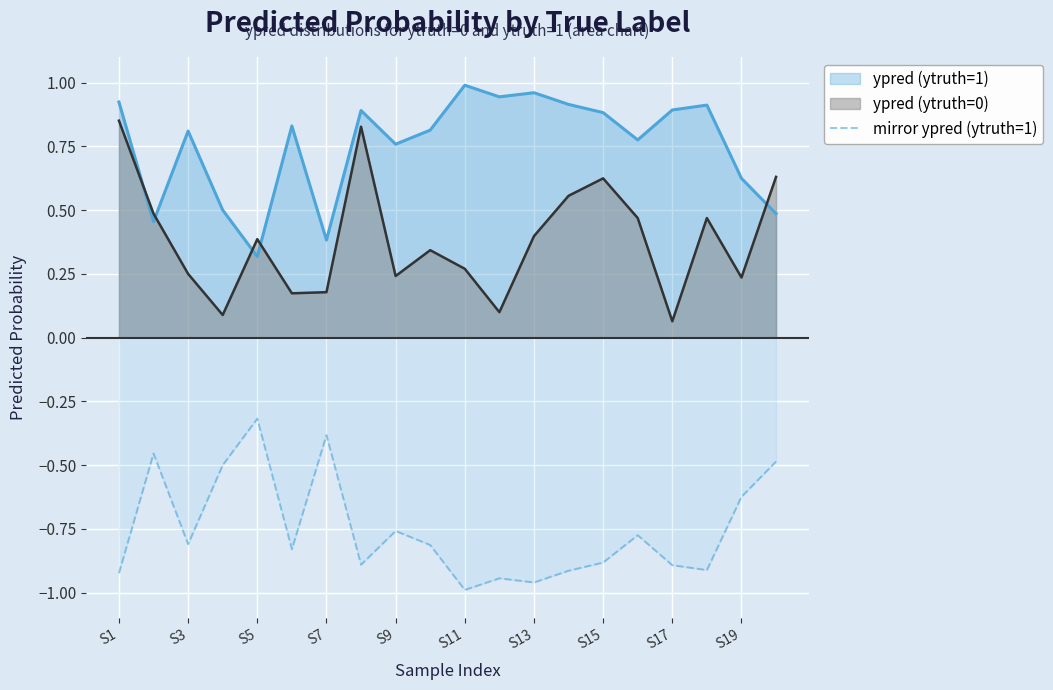

What is the difference between the second highest and minimum values?

0.6